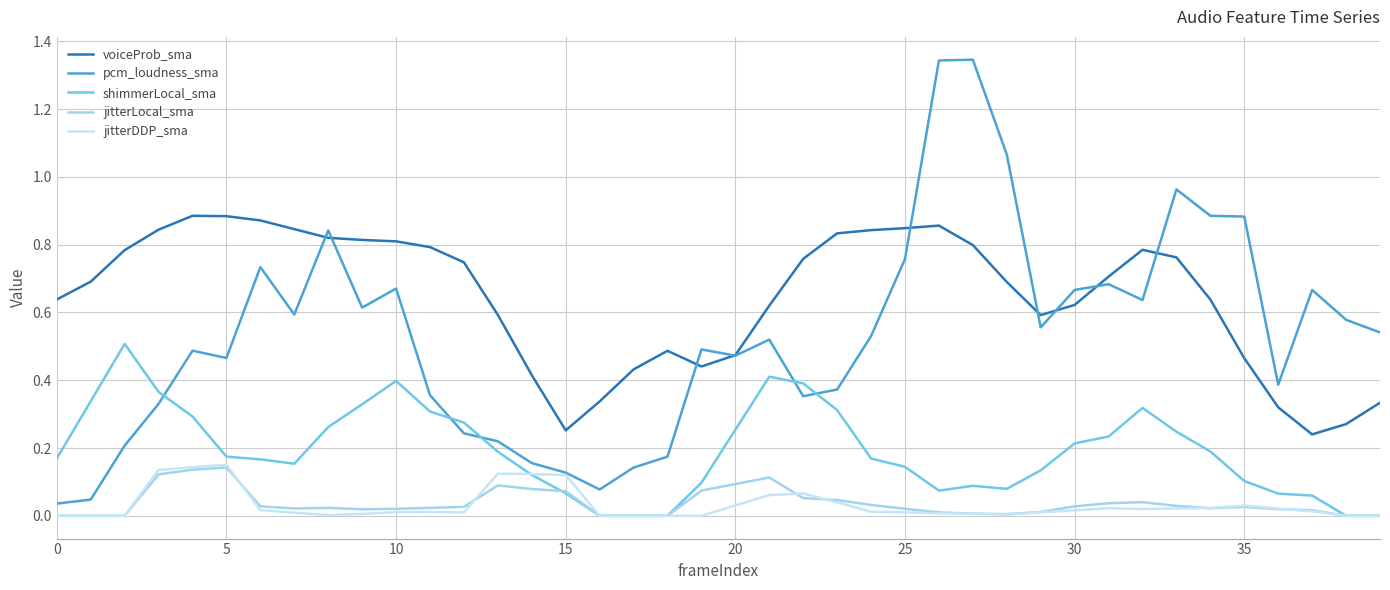

Which series has the widest spread of values?

pcm_loudness_sma